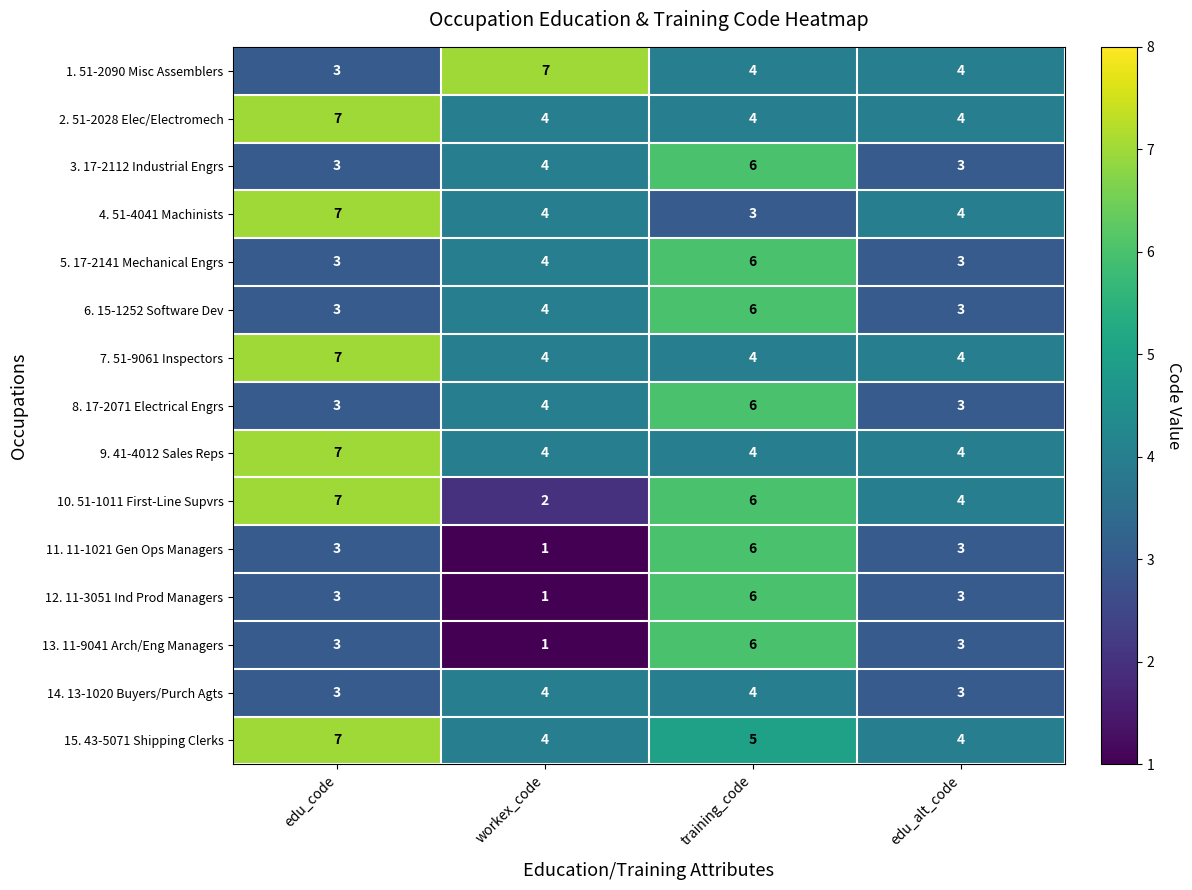

At which category is the sum across all series the highest?

training_code